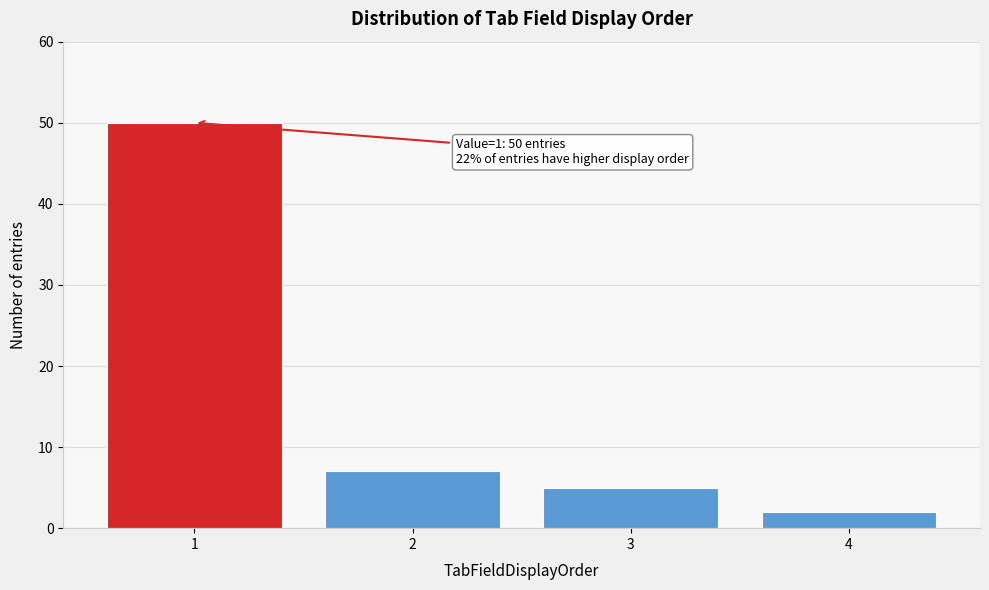

Reading left to right, what are all the values shown in this chart?

50	7	5	2